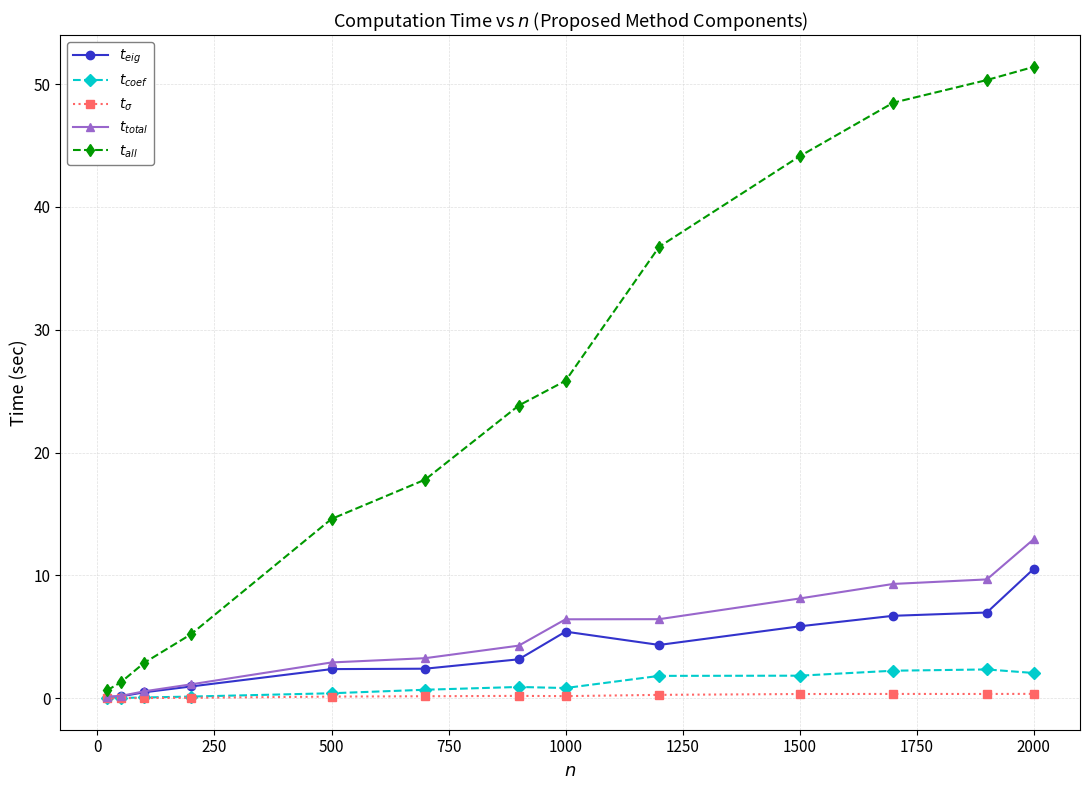

At how many categories does at least one series exceed 41?

4